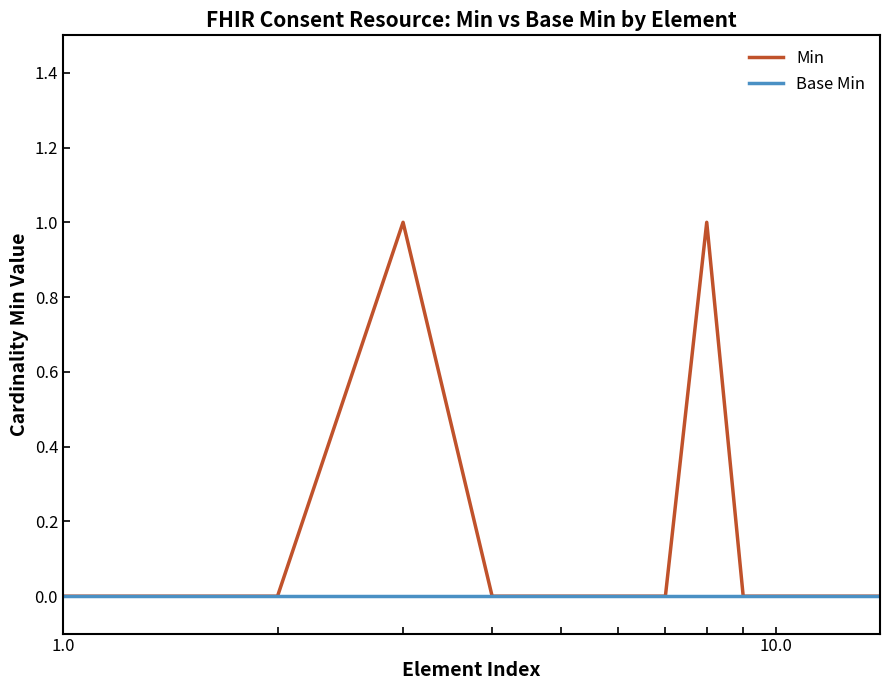

Rank the series by their average value, from highest to lowest.

Min, Base Min